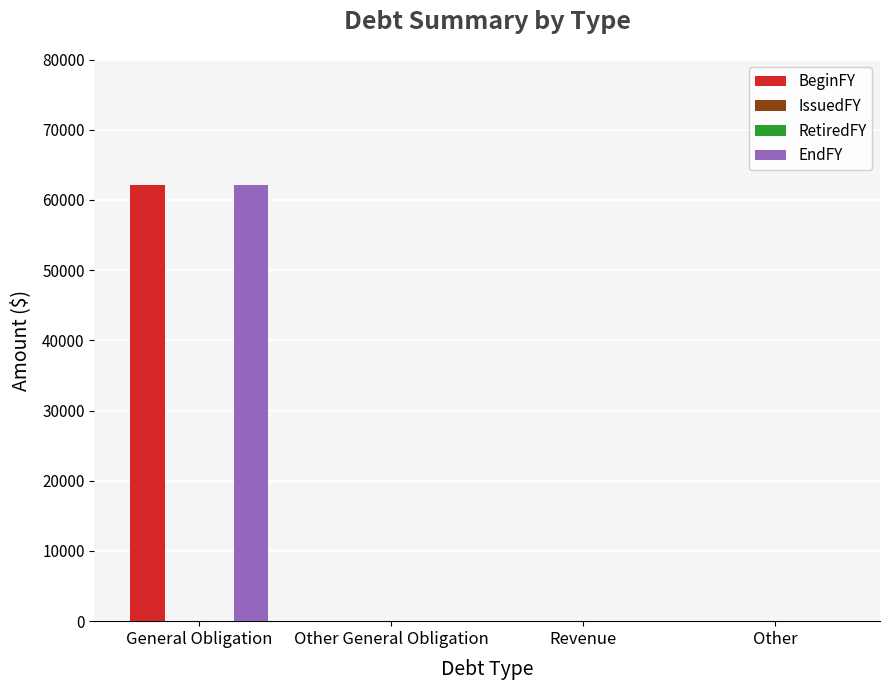

What are all the series names shown in the legend?

BeginFY, IssuedFY, RetiredFY, EndFY